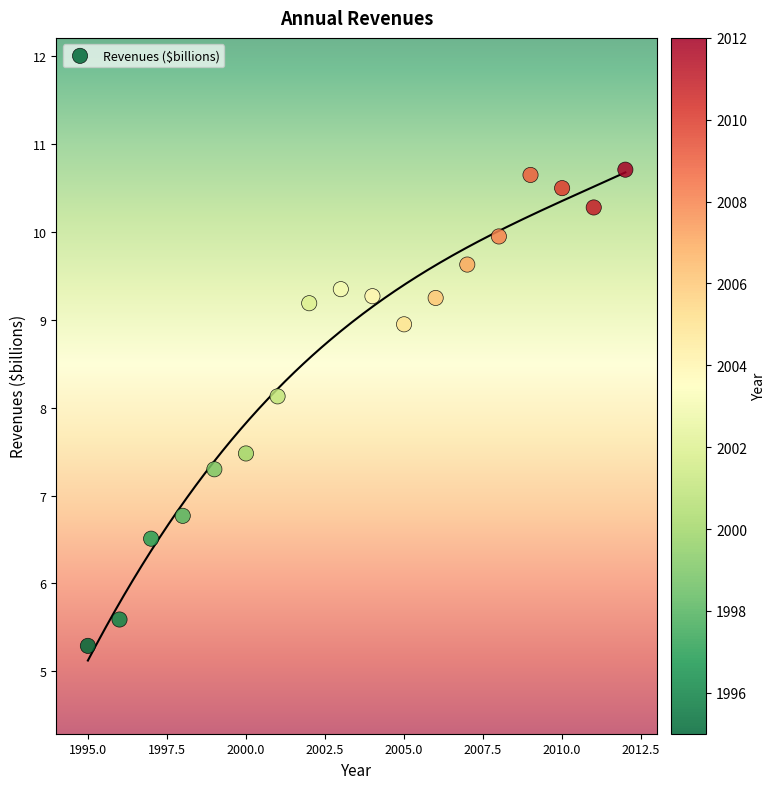

What Y value in the scatter plot is closest to 8?

8.1